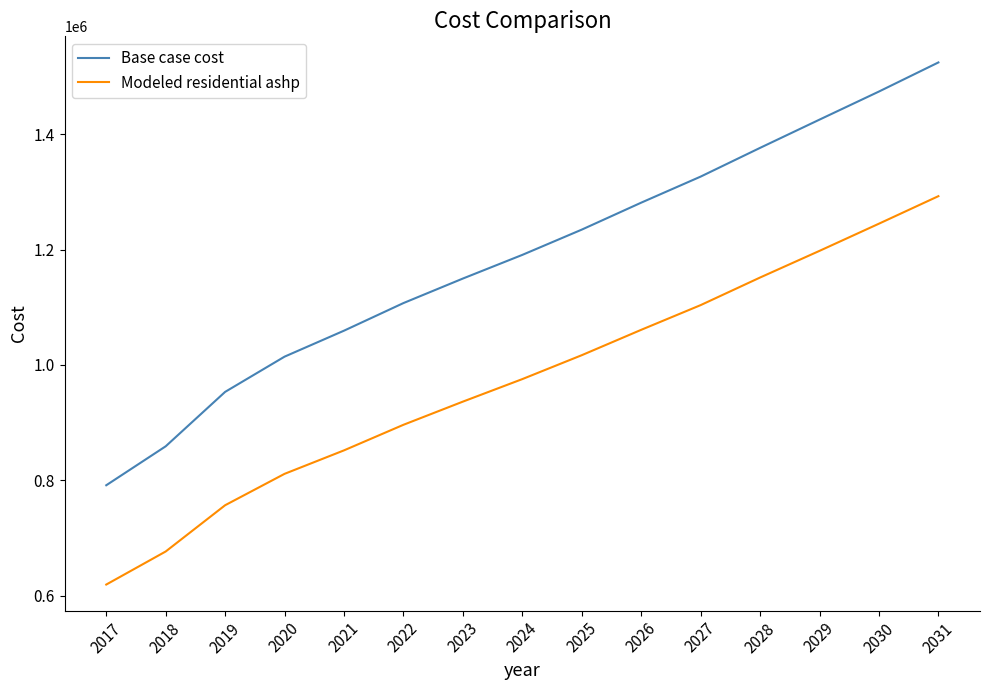

How many categories are shown in the chart?

15